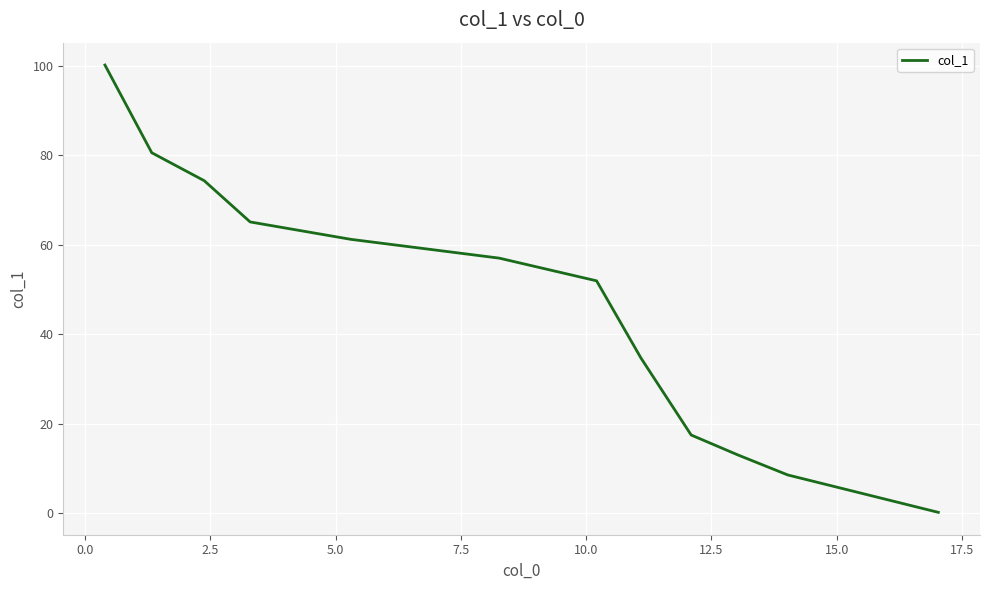

What is the sum of all values?

564.1